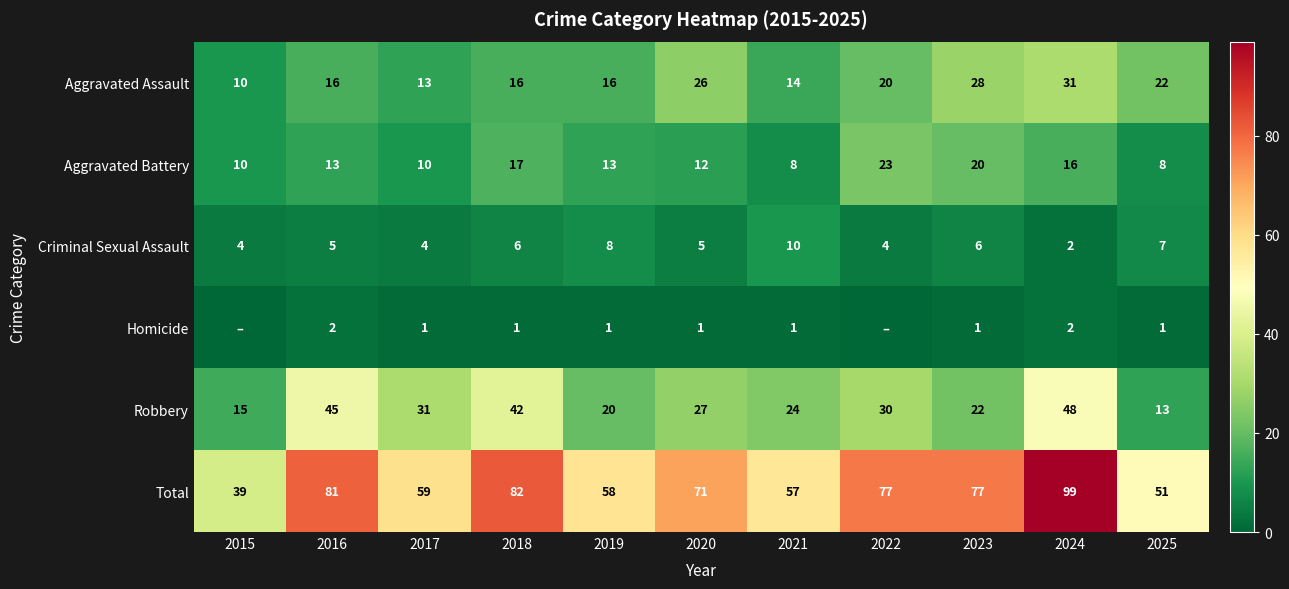

How many values in the Criminal Sexual Assault series are below 5?

4